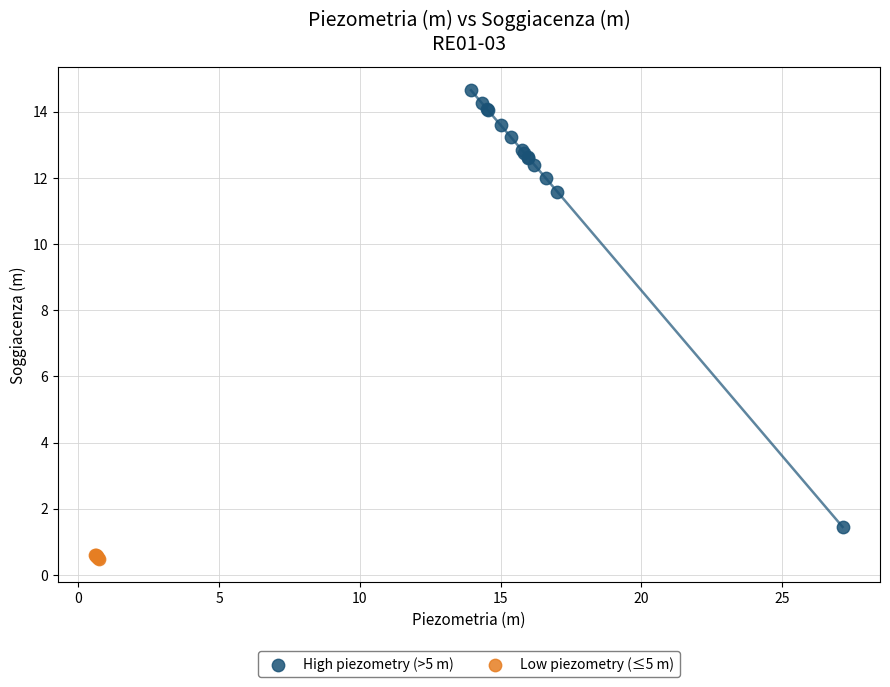

Which series has the largest Y range (max minus min)?

High piezometry (>5 m)